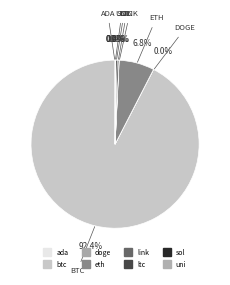

How many slices are in this pie chart?

8